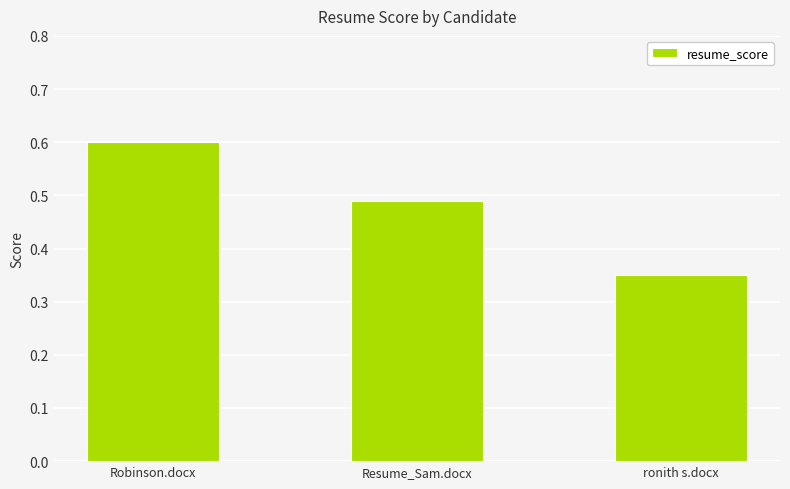

Does the chart contain stacked bars?

No